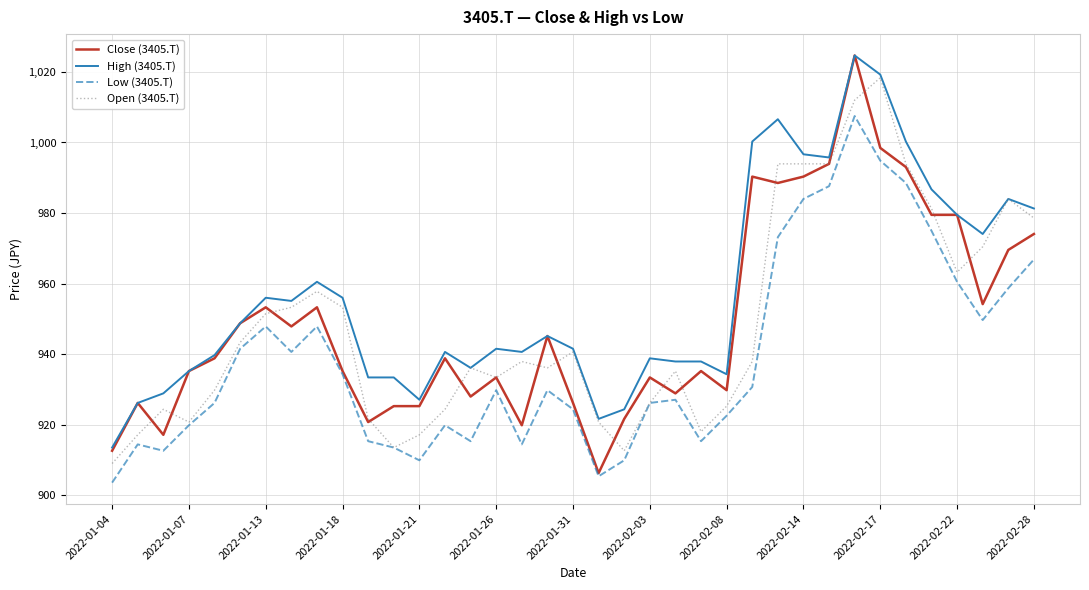

Reading left to right, extract all data points from this chart.

Close (3405.T): 912.6	926.2	917.1	935.2	938.8	948.8	953.3	947.9	953.3	935.2	920.8	925.3	925.3	938.8	928.0	933.4	919.8	945.1	926.2	906.3	921.7	933.4	928.9	935.2	929.8	990.3	988.5	990.3	993.9	1024.7	998.5	993.0	979.5	979.5	954.2	969.5	974.1
High (3405.T): 913.5	926.2	928.9	935.2	939.7	948.8	956.0	955.1	960.5	956.0	933.4	933.4	927.1	940.6	936.1	941.5	940.6	945.1	941.5	921.7	924.4	938.8	937.9	937.9	934.3	1000.3	1006.6	996.7	995.7	1024.7	1019.2	1000.3	986.7	979.5	974.1	984.0	981.3
Low (3405.T): 903.6	914.4	912.6	919.8	926.2	941.5	947.9	940.6	947.9	934.3	915.3	913.5	909.9	919.8	915.3	929.8	914.4	929.8	924.4	905.4	909.9	926.2	927.1	915.3	922.6	930.7	973.2	984.0	987.6	1007.5	994.8	988.5	975.0	960.5	949.7	958.7	966.8
Open (3405.T): 909.0	917.1	924.4	920.8	929.8	943.3	951.5	953.3	957.8	953.3	921.7	913.5	917.1	924.4	936.1	933.4	937.9	936.1	940.6	920.8	912.6	926.2	935.2	918.0	925.3	937.9	993.9	993.9	993.9	1012.0	1018.3	993.9	981.3	963.2	970.4	984.0	978.6